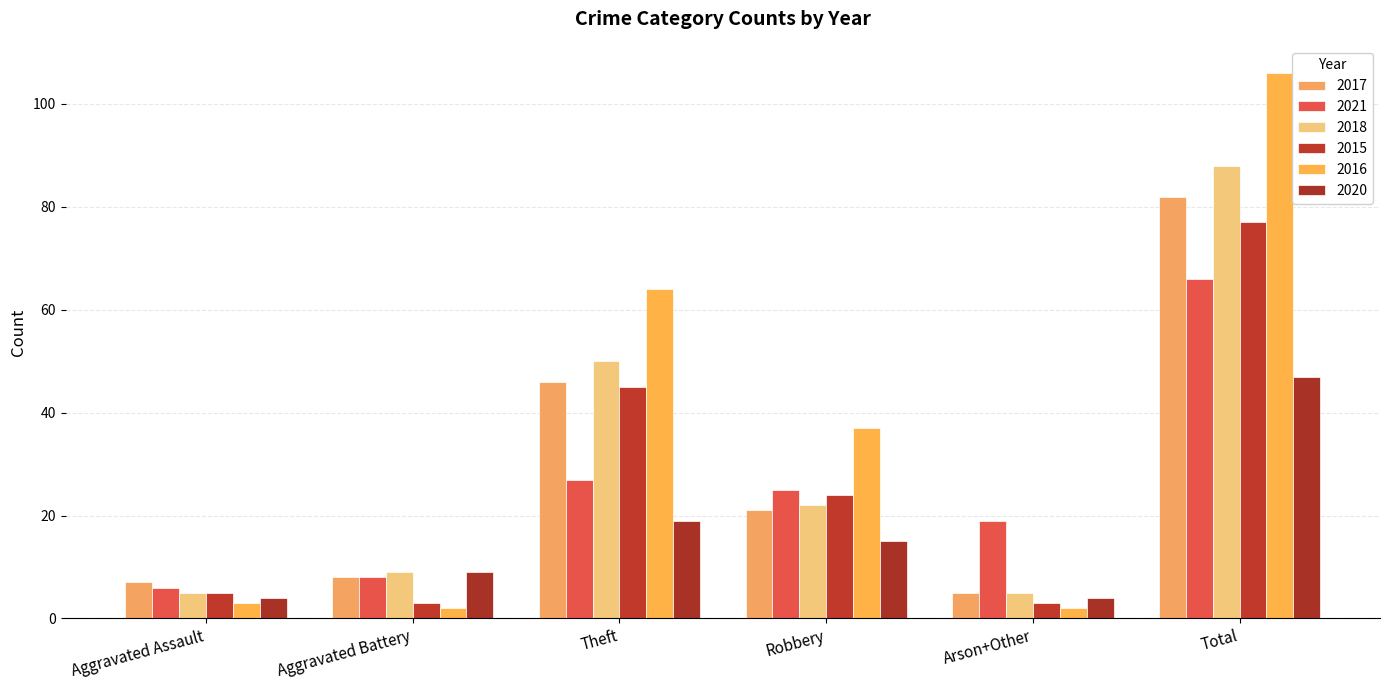

How many groups of bars are there?

6